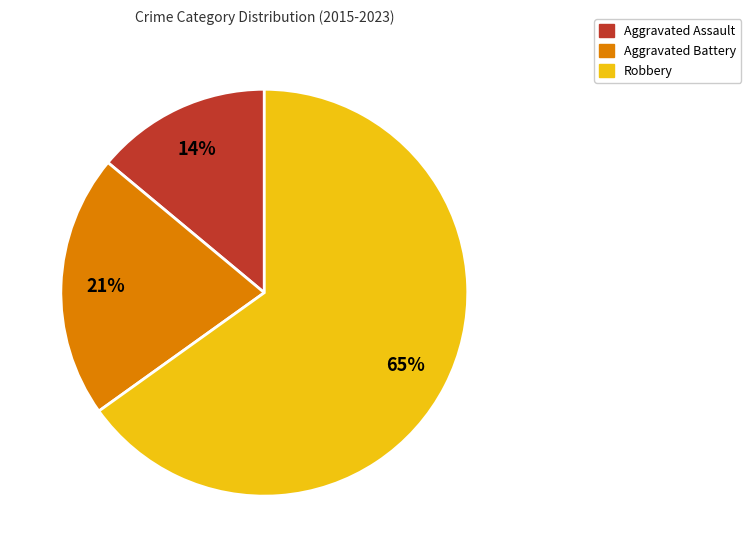

Count the number of slices in the pie.

3